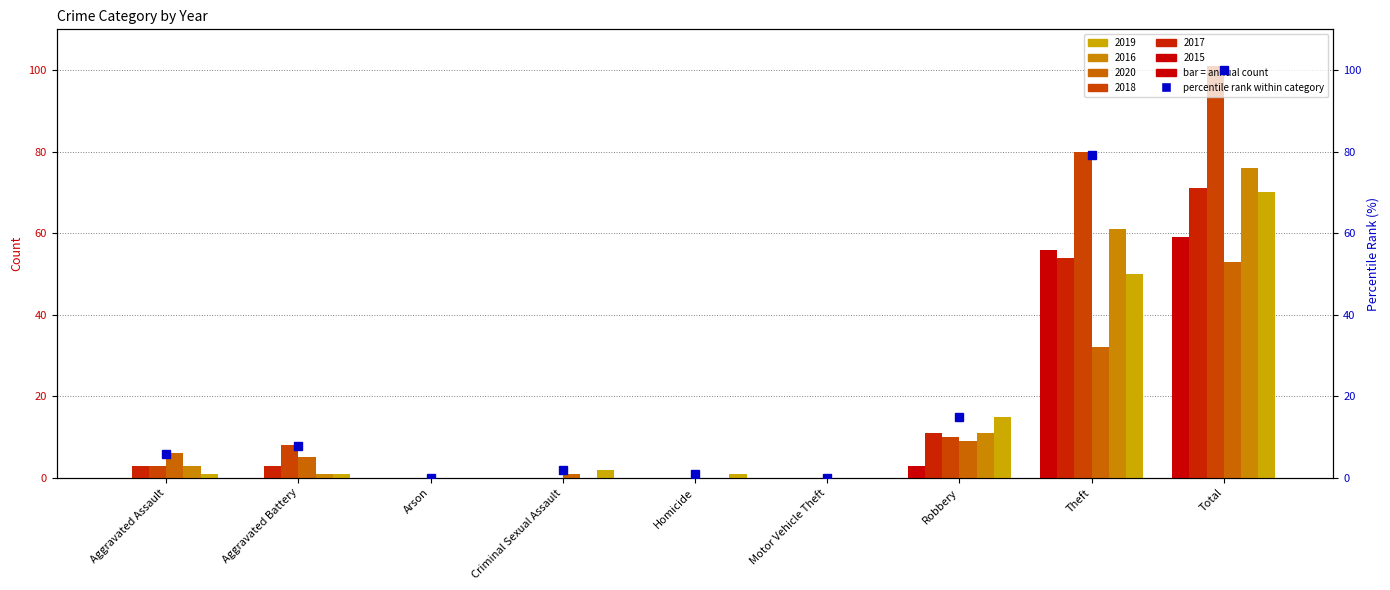

Rank the categories by value from lowest to highest.

Arson, Motor Vehicle Theft, Homicide, Criminal Sexual Assault, Aggravated Assault, Aggravated Battery, Robbery, Theft, Total